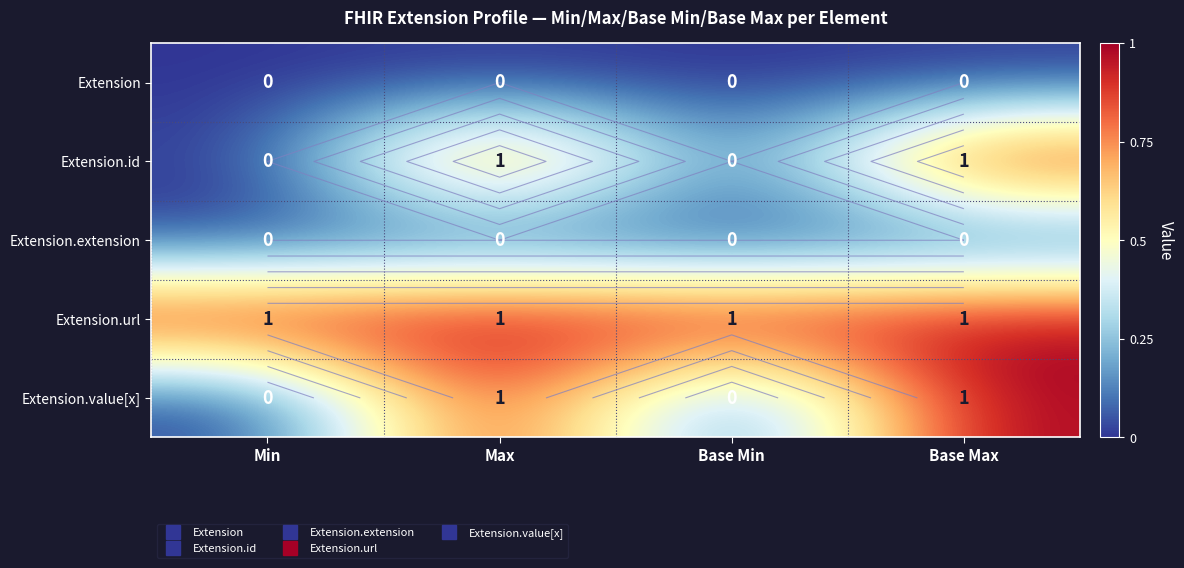

Rank the series by their maximum value, from highest to lowest.

Extension.id, Extension.url, Extension.value[x], Extension, Extension.extension